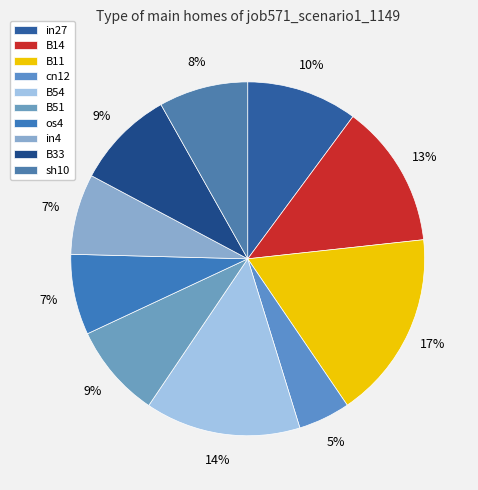

Which slice is the smallest?

cn12